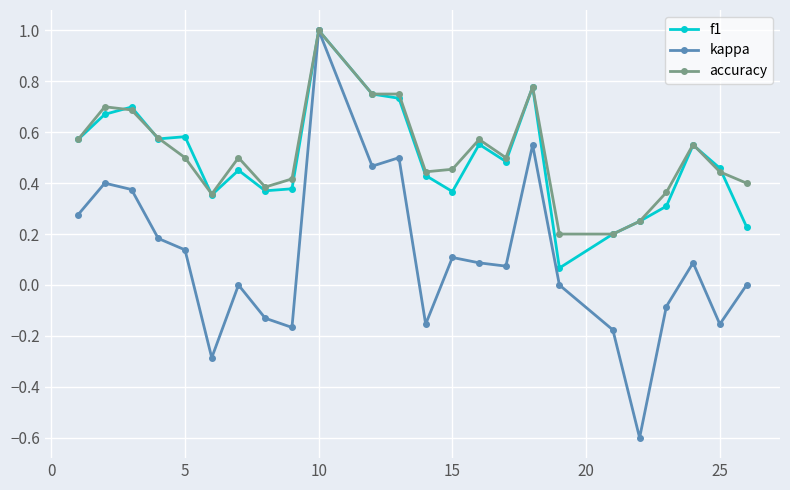

Which series has the widest spread of values?

kappa